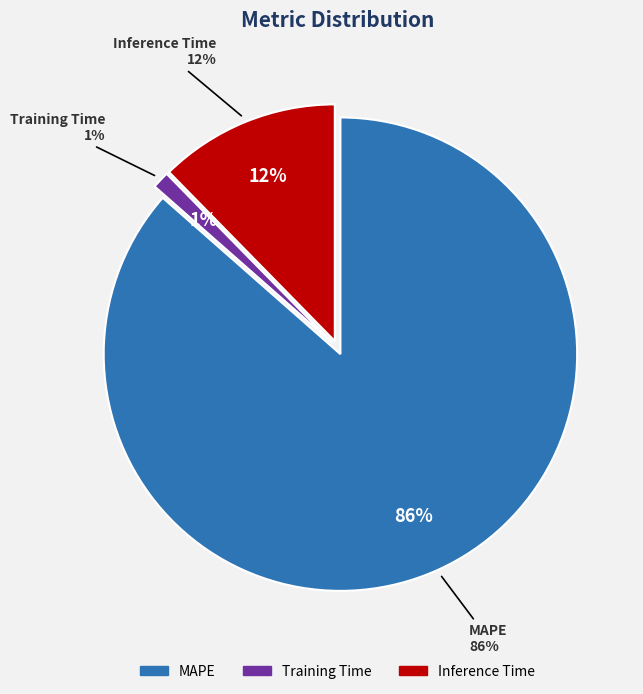

What percentage do Inference Time and MAPE together represent?

98.8%